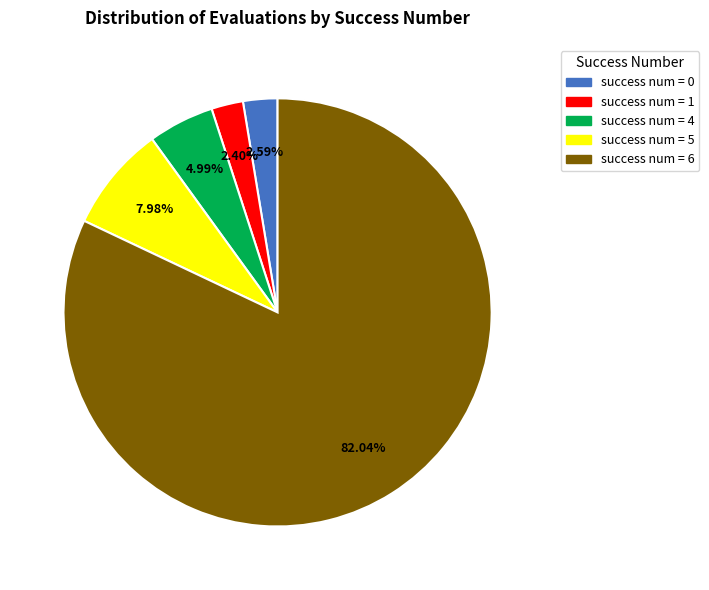

Which has a higher value, success num = 4 or success num = 0?

success num = 4